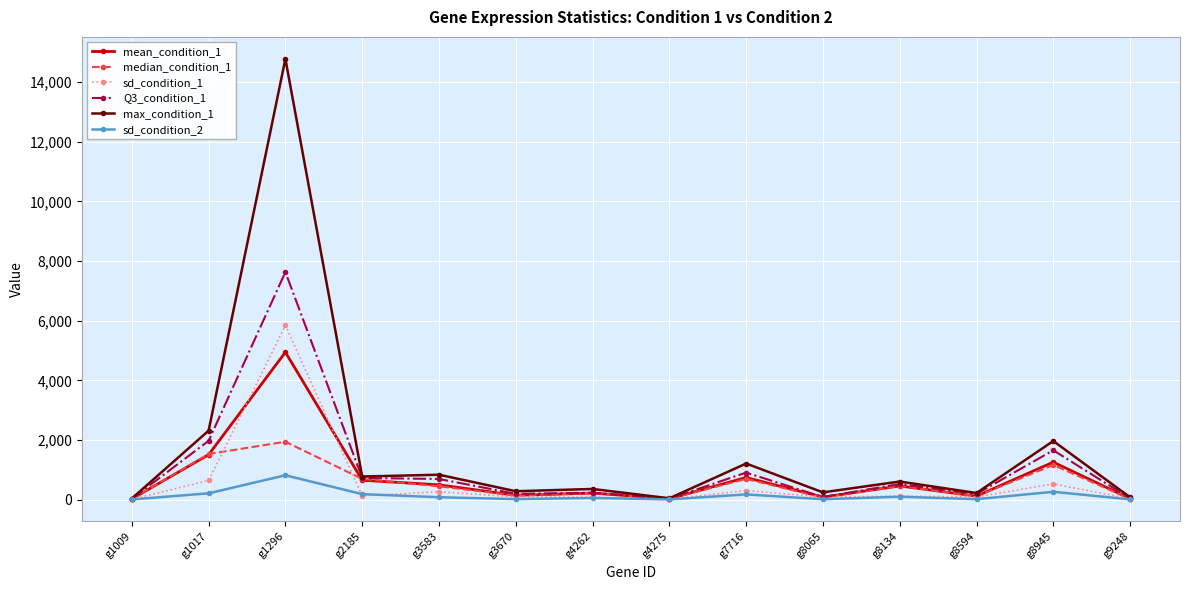

Is it true that mean_condition_1 equals 1254.7 at g8945?

True